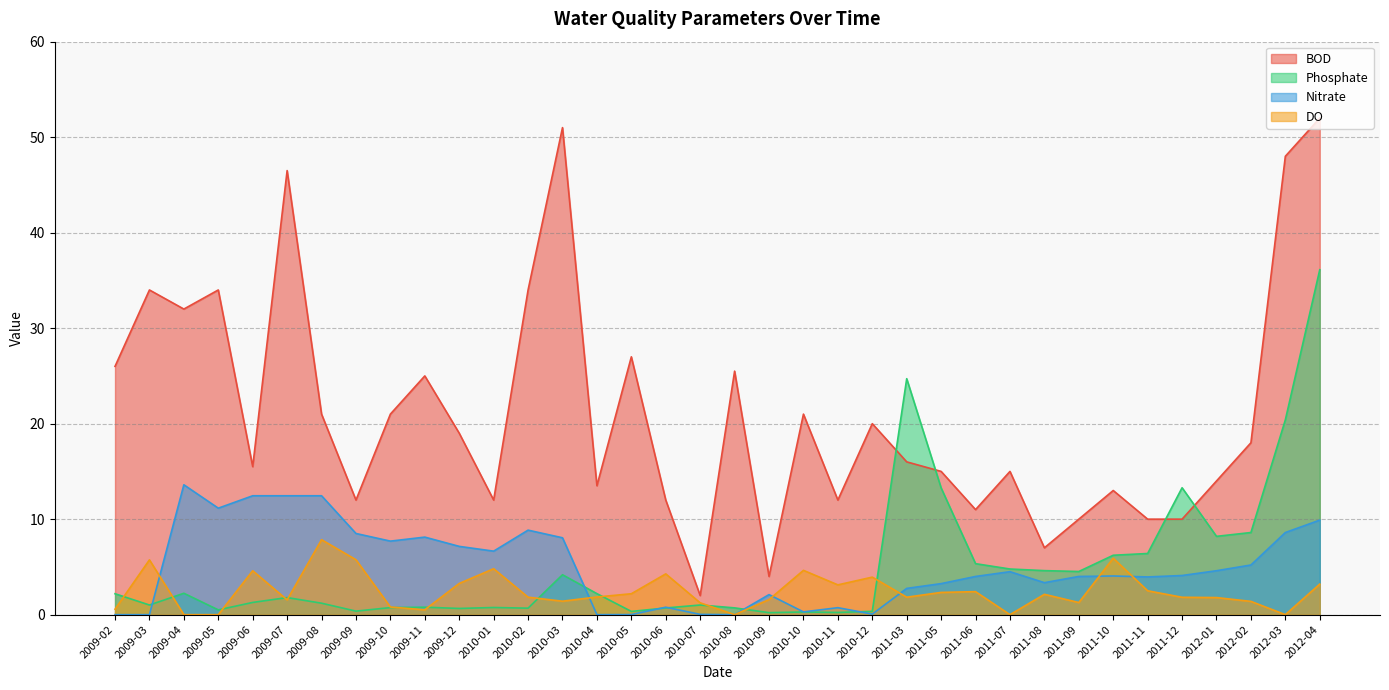

What is the difference between the DO values at 2010-06 and 2010-08?

4.3